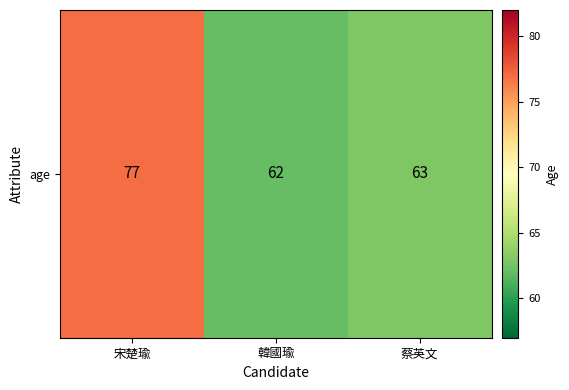

Read the value at 韓國瑜, to the nearest 10.

60